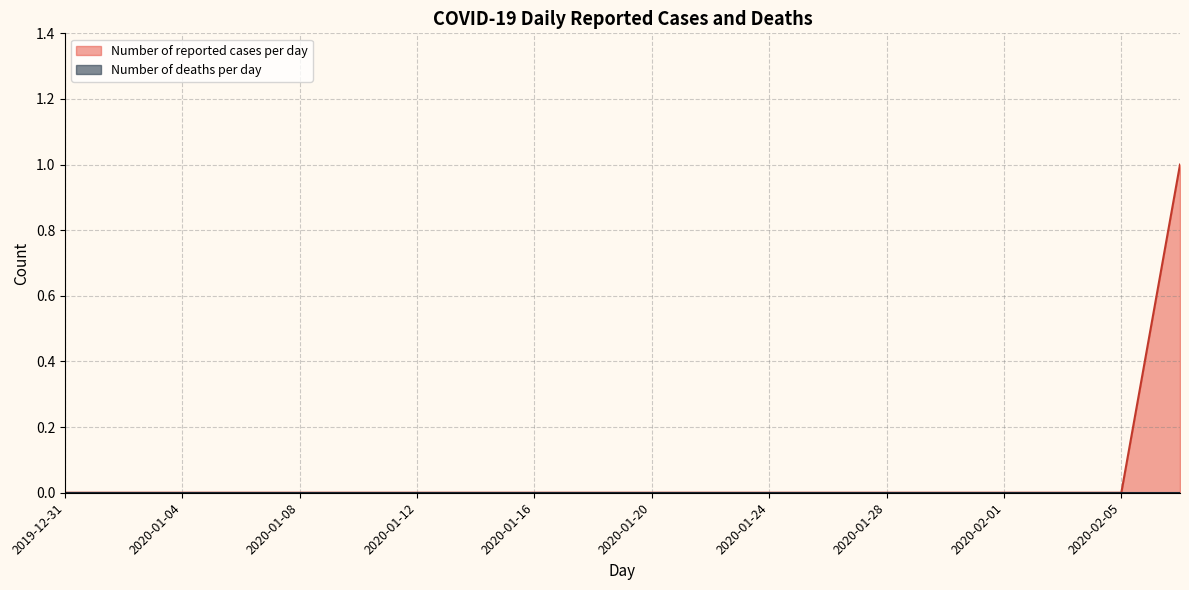

Does the chart display data point markers on the line(s)?

No